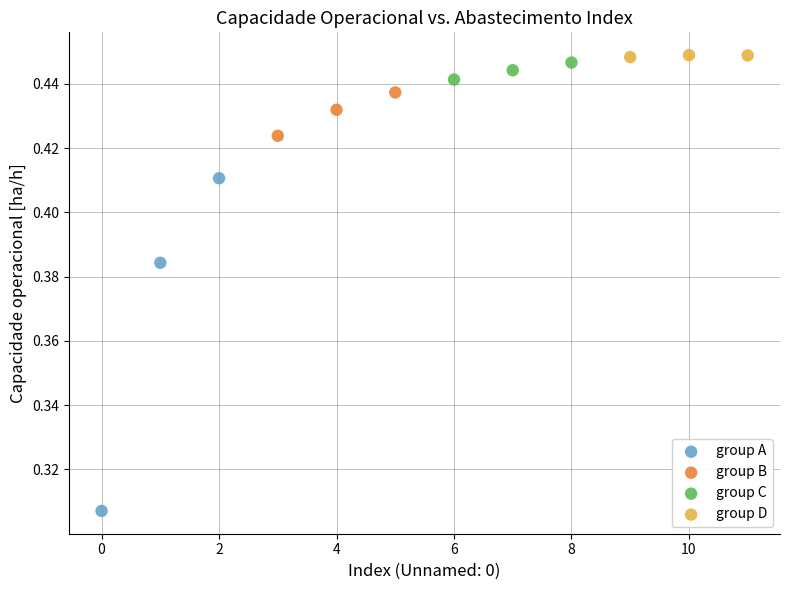

What are all the series names shown in the legend?

group A, group B, group C, group D